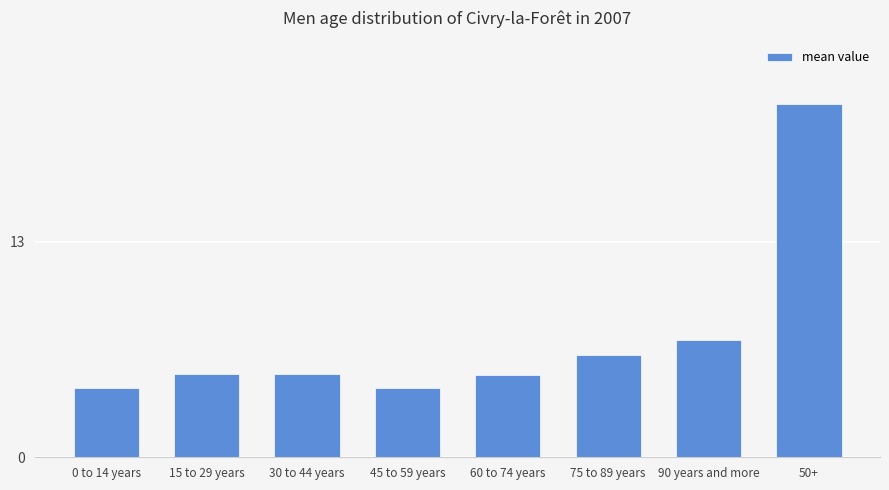

How many bars are there in total?

8